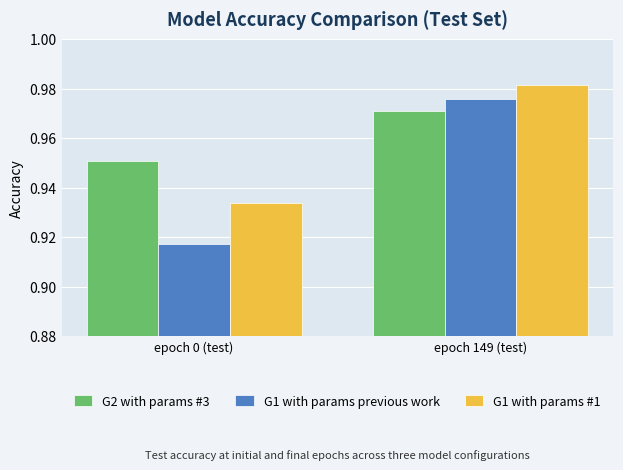

How many G2 with params #3 values are between 0 and 1?

2